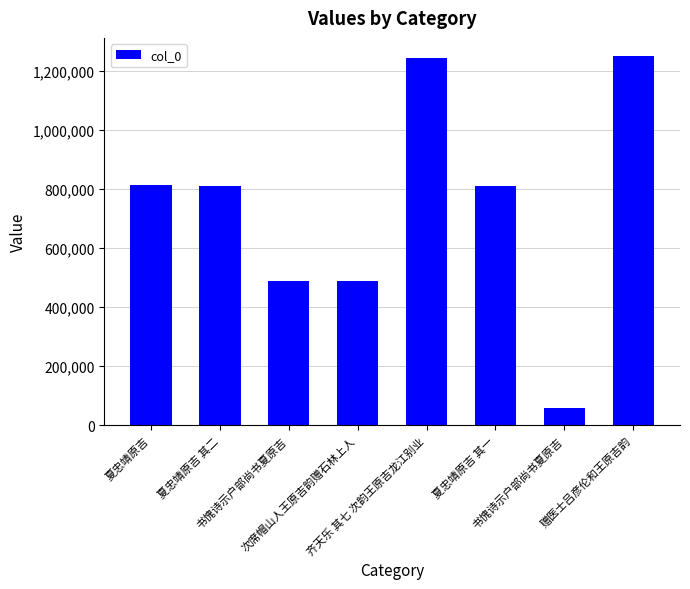

How many bars are there in total?

8